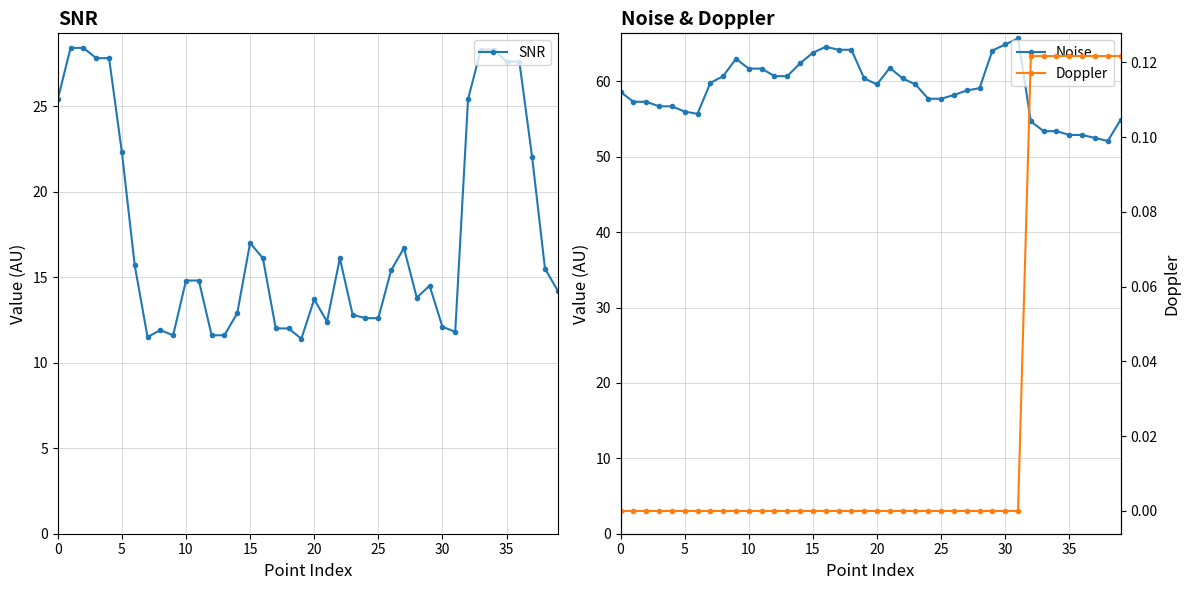

Is it true that SNR equals 17.0 at 15?

True